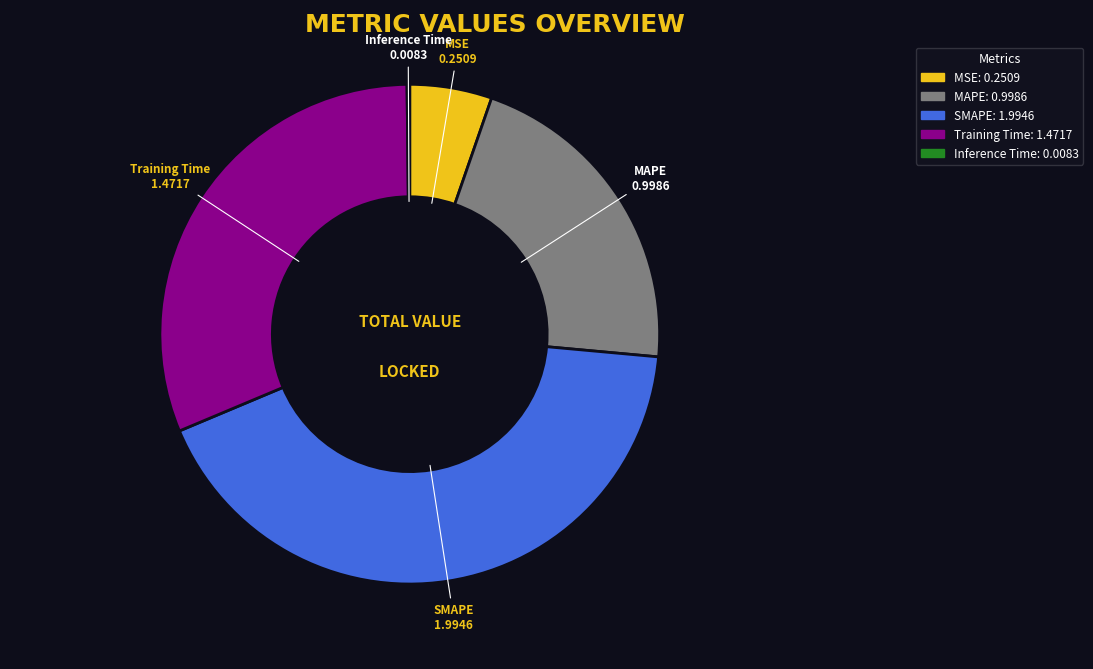

Combined, do MAPE and Training Time account for over 50%?

Yes